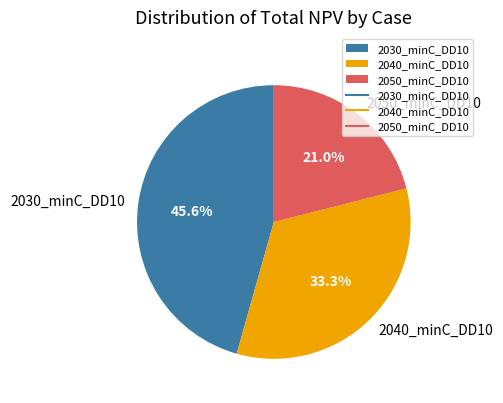

Combined, do 2050_minC_DD10 and 2030_minC_DD10 account for over 50%?

Yes